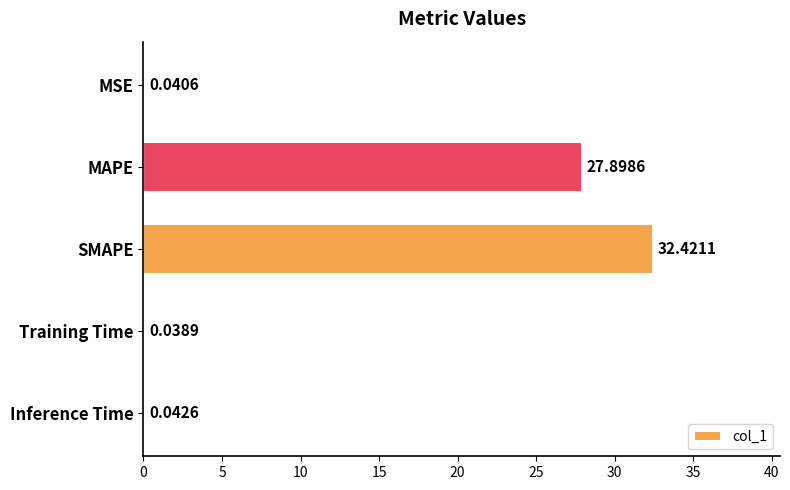

What is the change in value from SMAPE to Inference Time?

-32.4